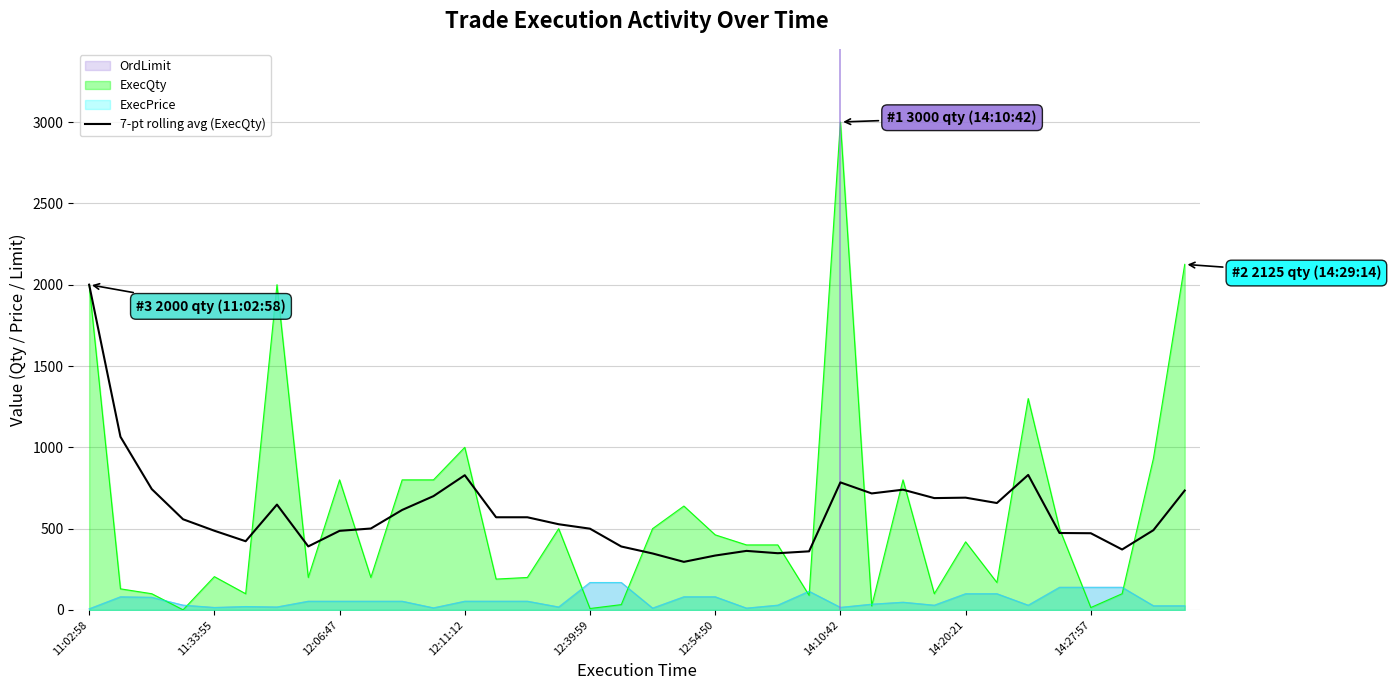

Between 24 and 10, which is larger?

24